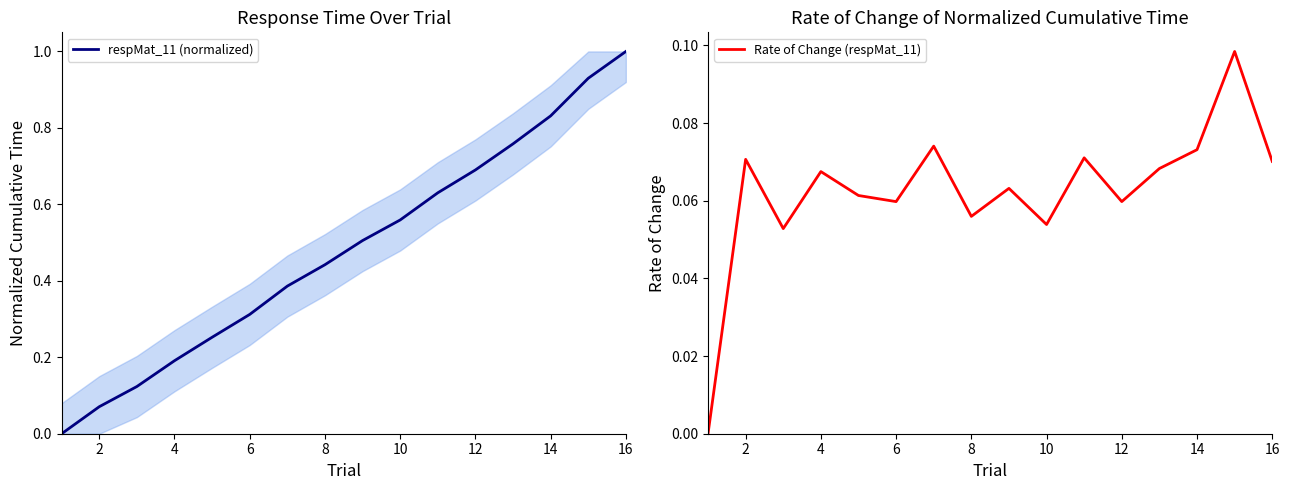

True or false: respMat_11 (normalized) has a value of 0.3 at 4.

False